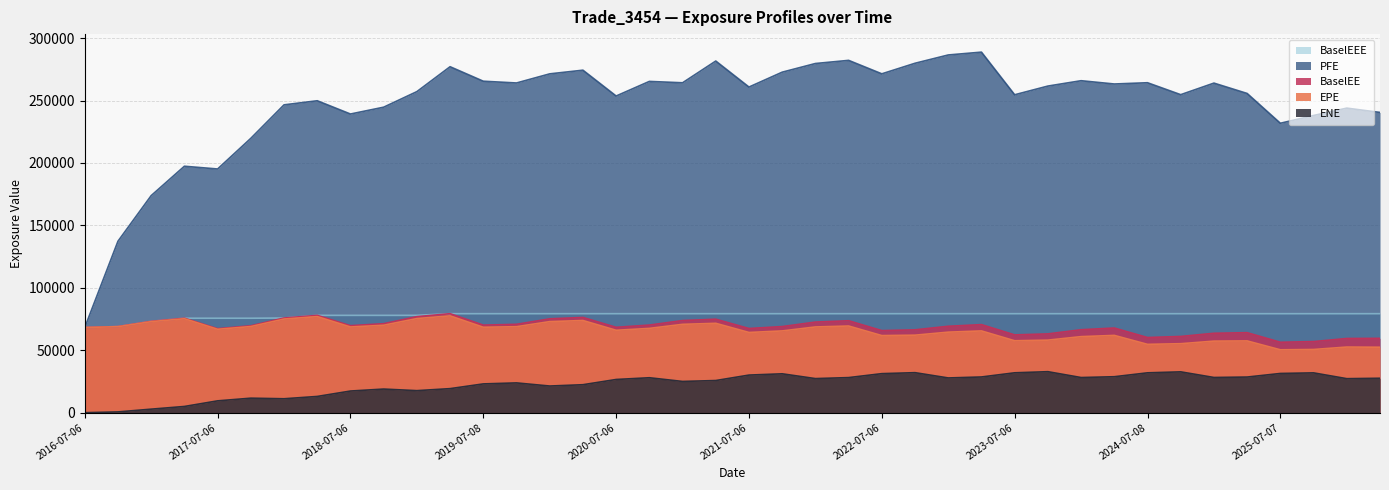

What is the label of the 31st point from the left?

2024-01-08